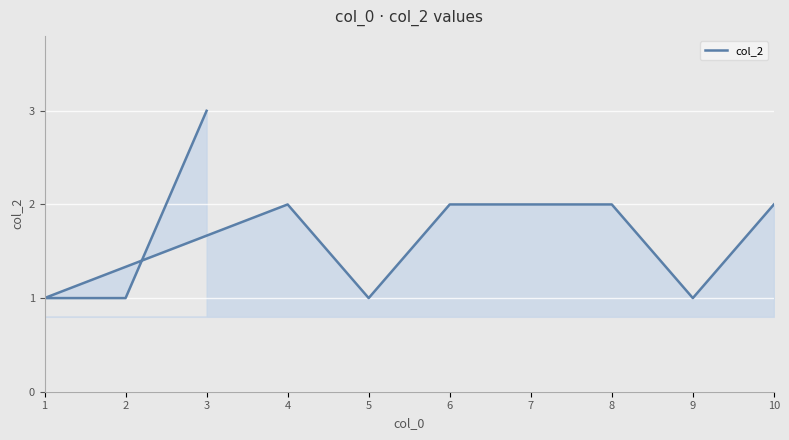

How many lines are shown in the chart?

1